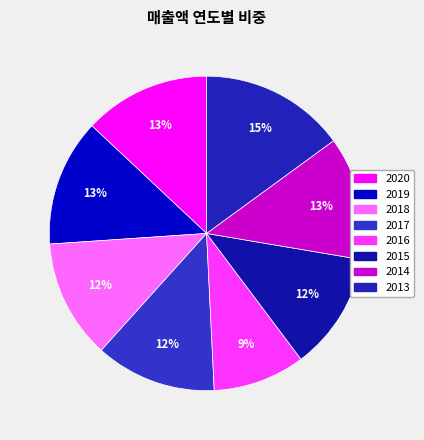

Approximately how many times larger is the value at 2019 compared to 2020?

1.0